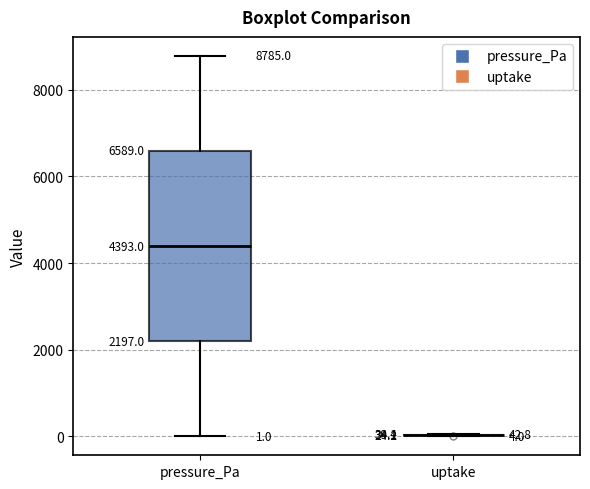

Which box is the tallest, from its lower edge to its upper edge?

pressure_Pa